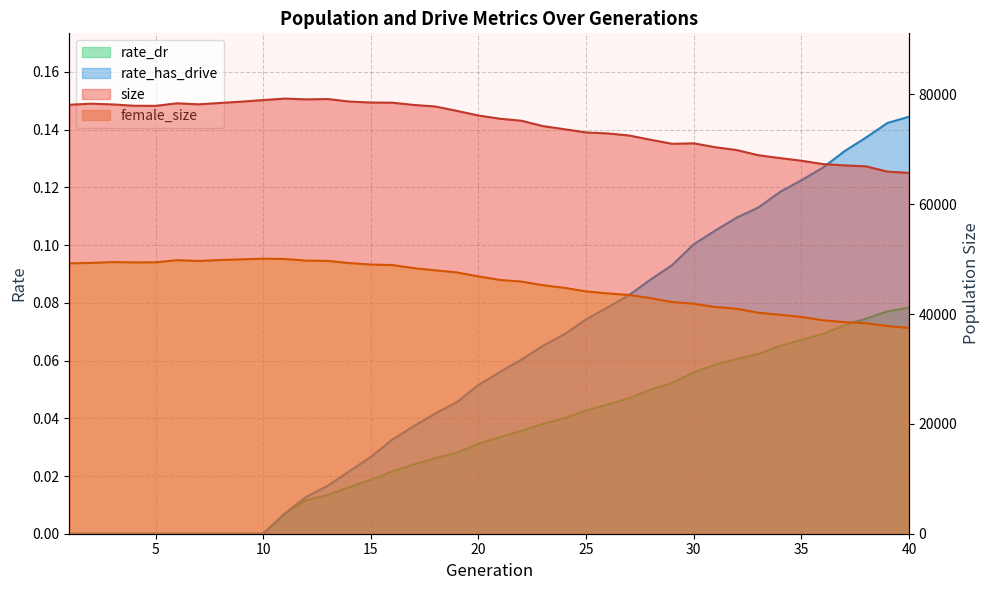

Is it true that female_size equals 87959.6 at 11?

False